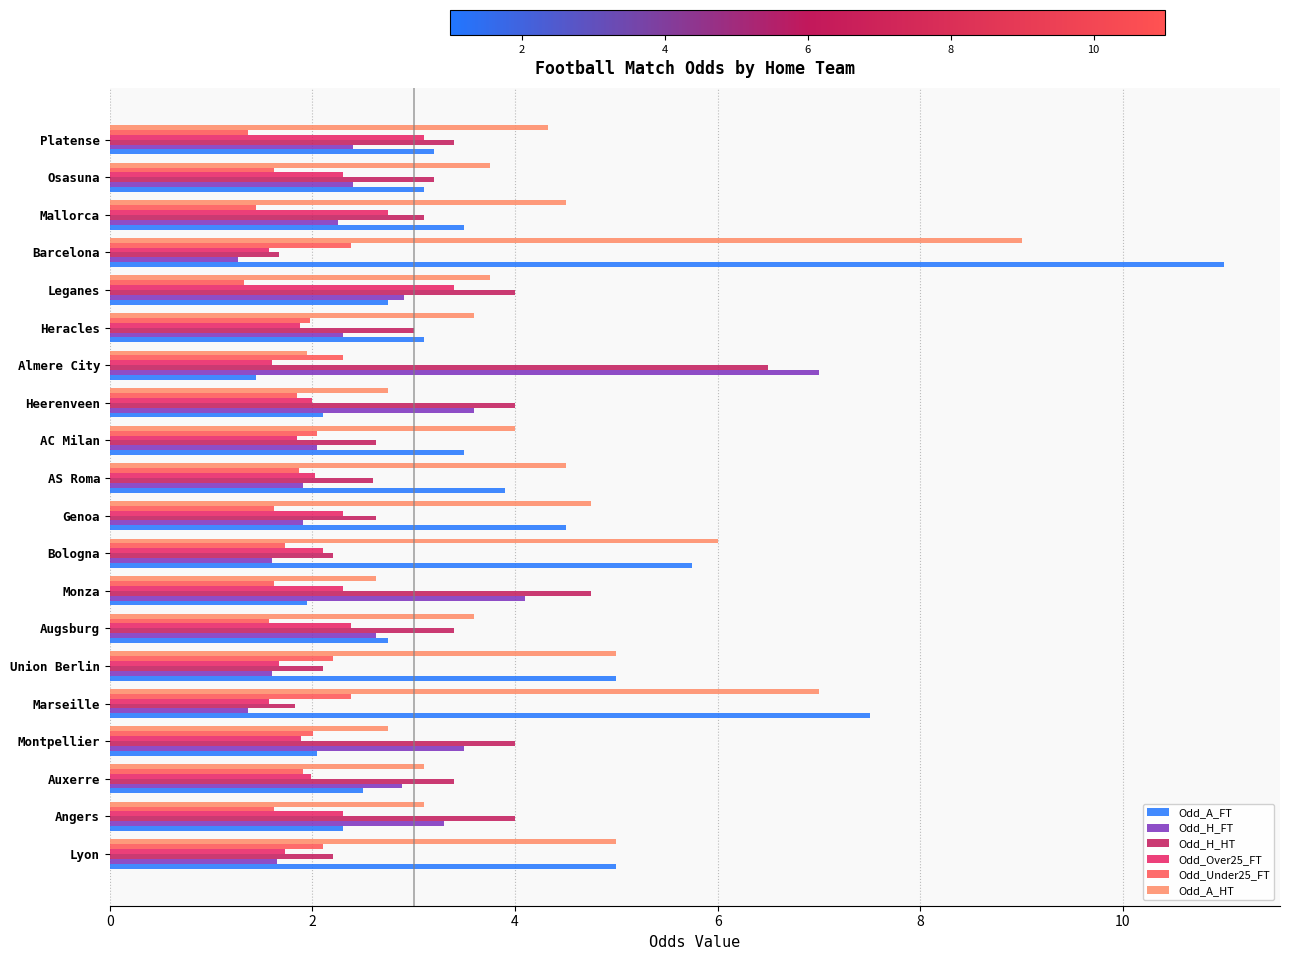

Is the value of Odd_A_HT at Union Berlin greater than the value of Odd_H_HT at Montpellier?

Yes